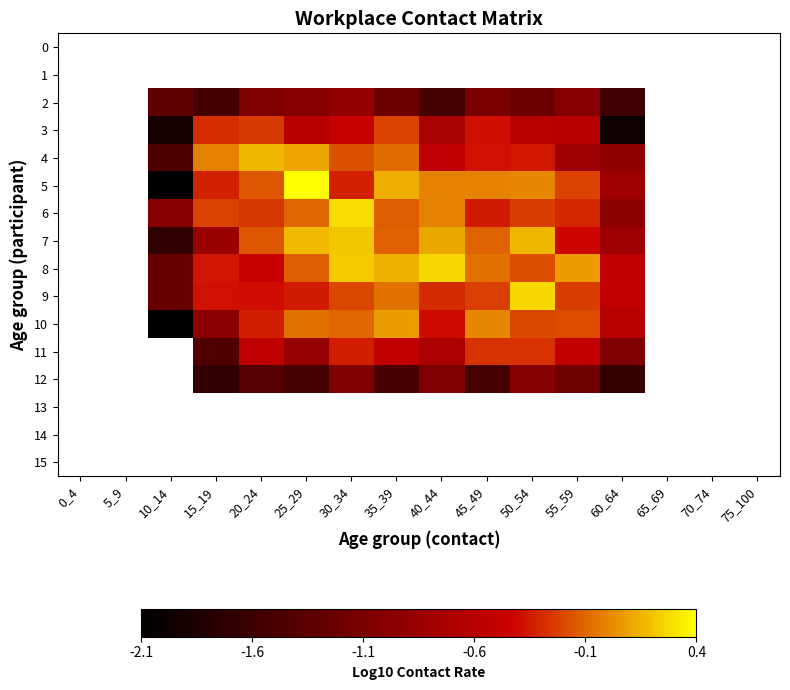

Which category has the highest value across all series?

25_29